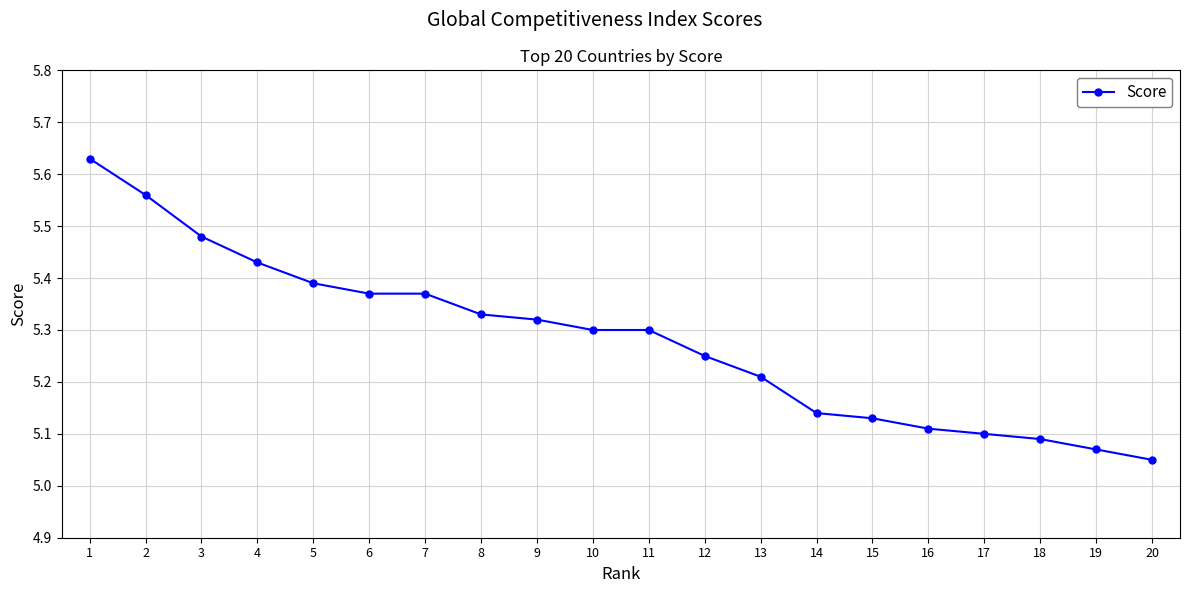

What is the difference between the second highest and second lowest values?

0.5